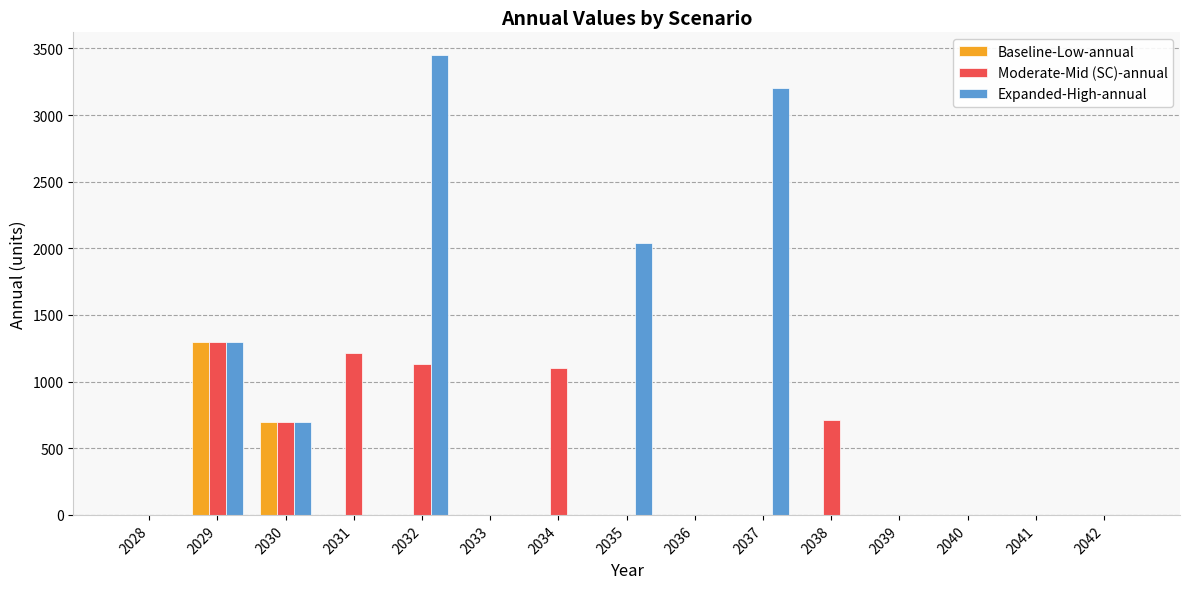

Is the value of Expanded-High-annual at 2035 greater than the value of Moderate-Mid (SC)-annual at 2037?

Yes